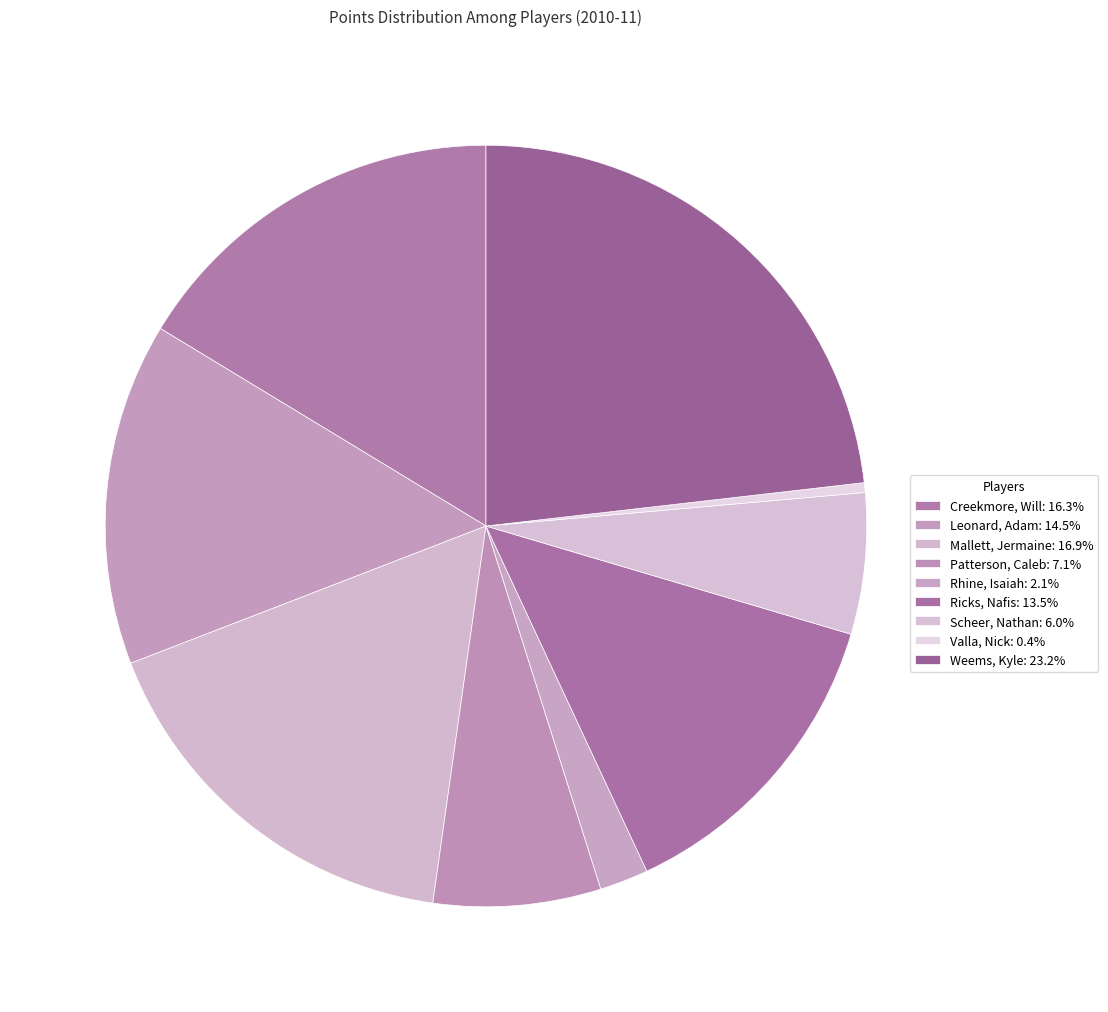

How many slices are in this pie chart?

9